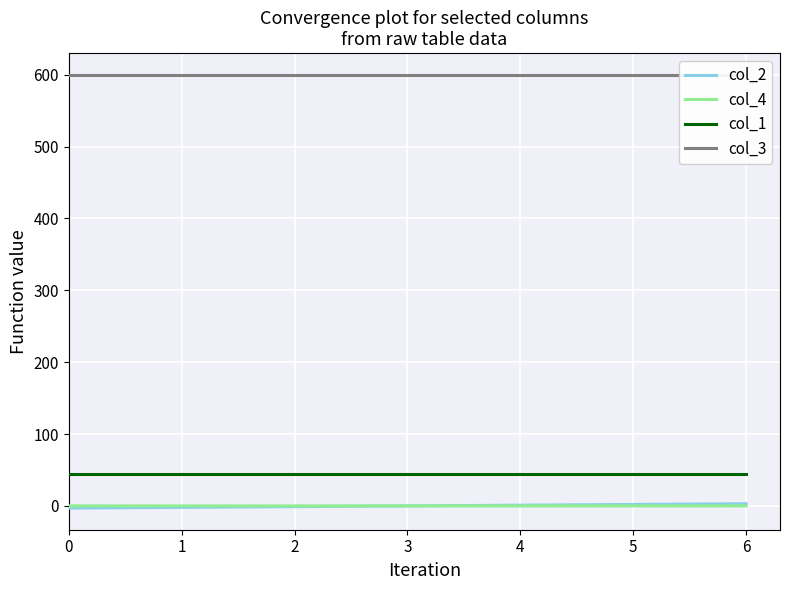

Where is col_2 nearest to the value 0?

3